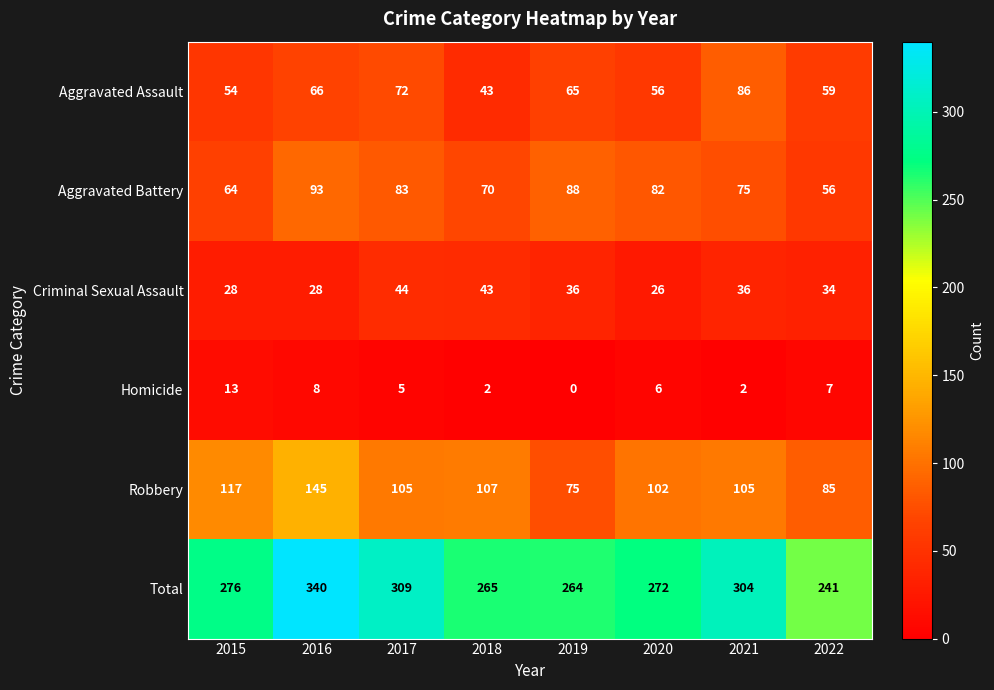

The value of Aggravated Battery at 2021 is 75. True or false?

True